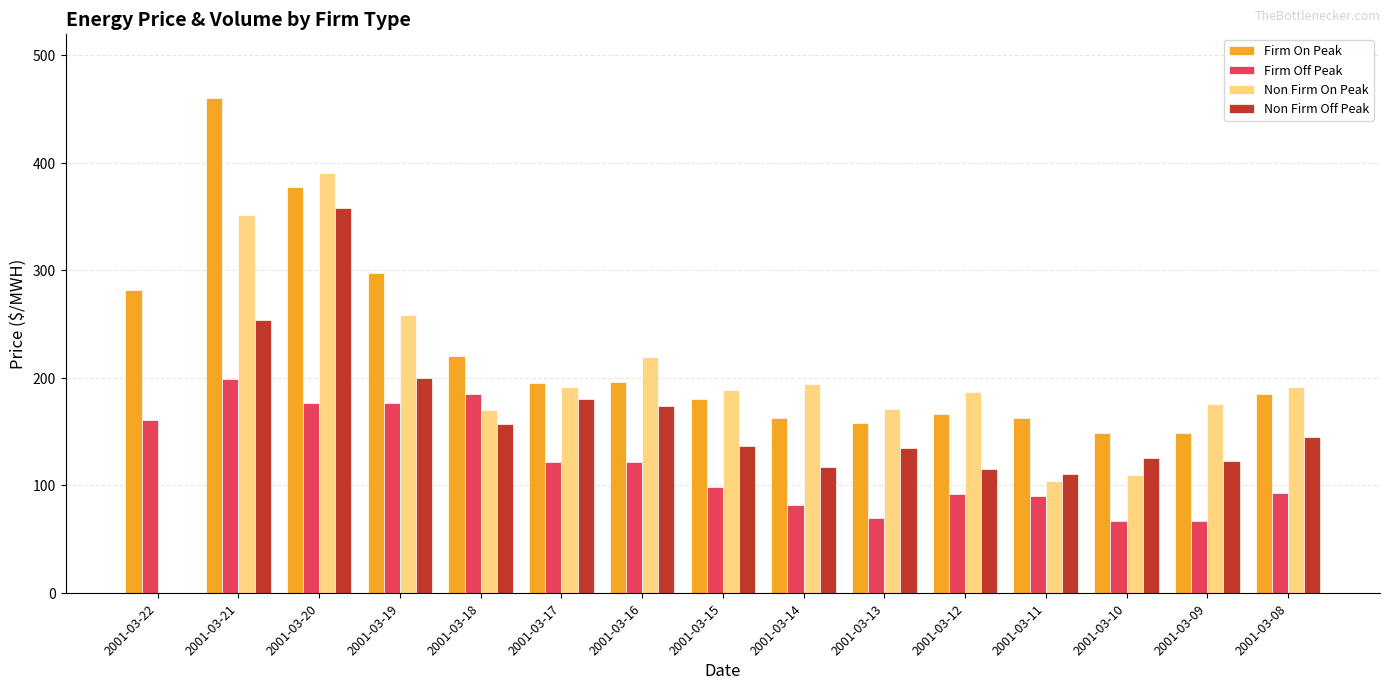

Is it true that Non Firm Off Peak equals 558.8 at 2001-03-20?

False